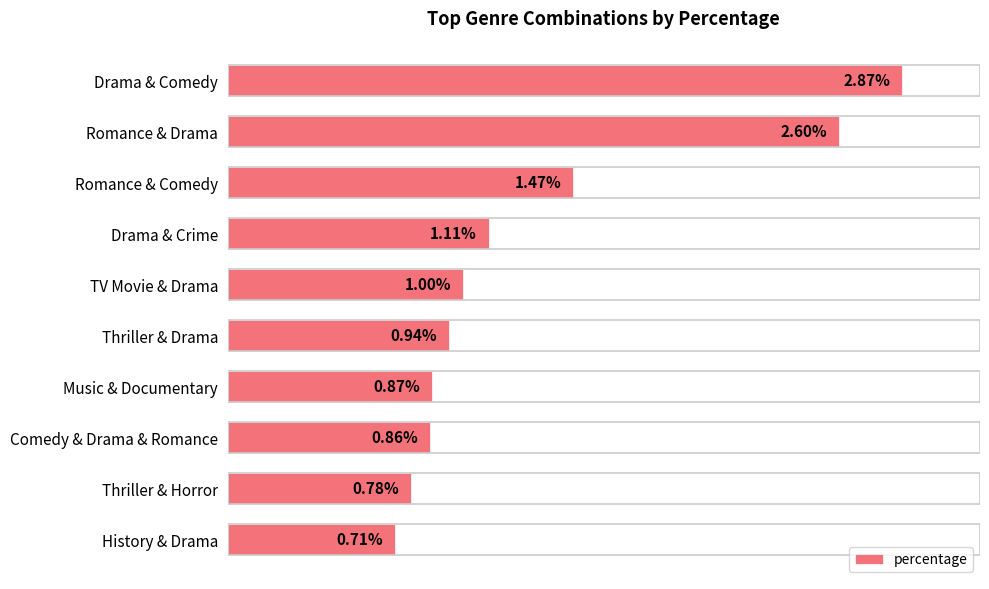

List the labels in order of value, smallest first.

History & Drama, Thriller & Horror, Comedy & Drama & Romance, Music & Documentary, Thriller & Drama, TV Movie & Drama, Drama & Crime, Romance & Comedy, Romance & Drama, Drama & Comedy